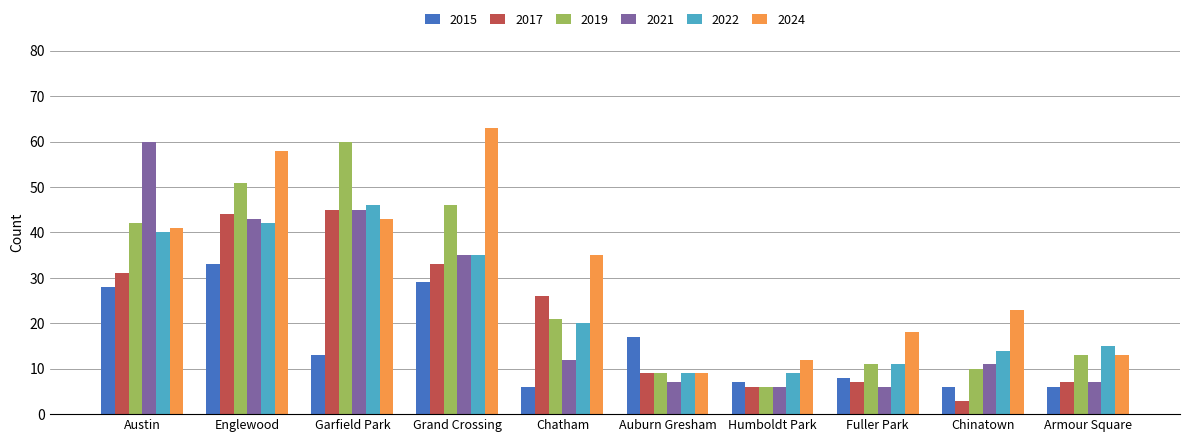

What is the minimum value for 2019?

6